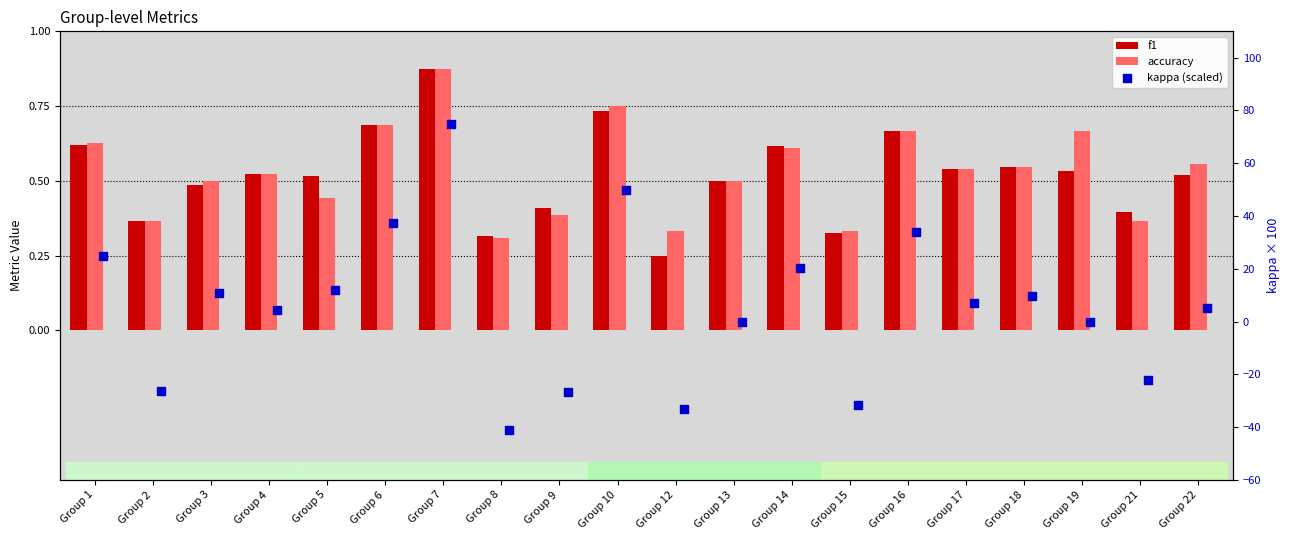

Which series has the largest total across all categories?

kappa (scaled)